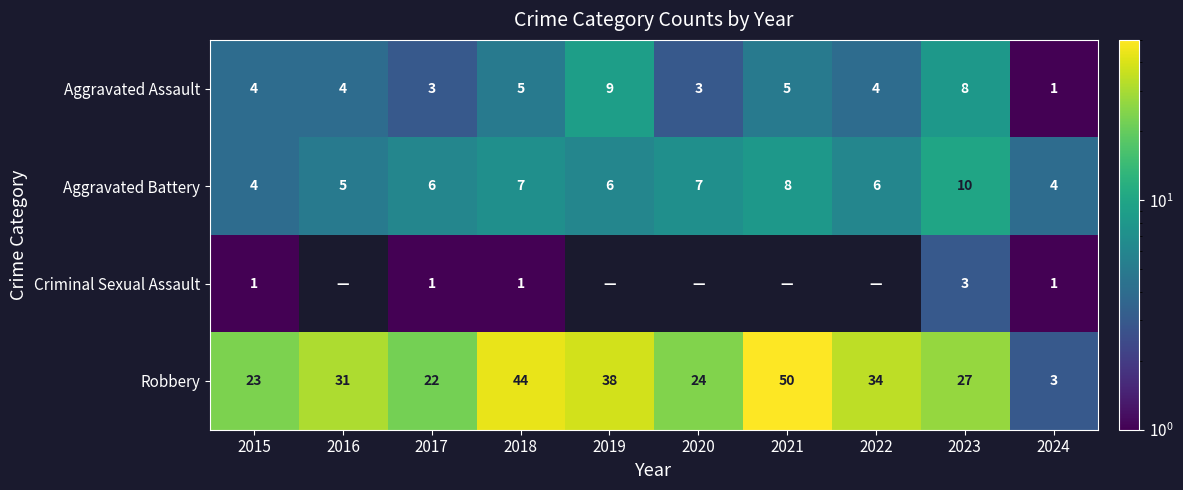

How many Aggravated Assault values are between 3 and 5?

7